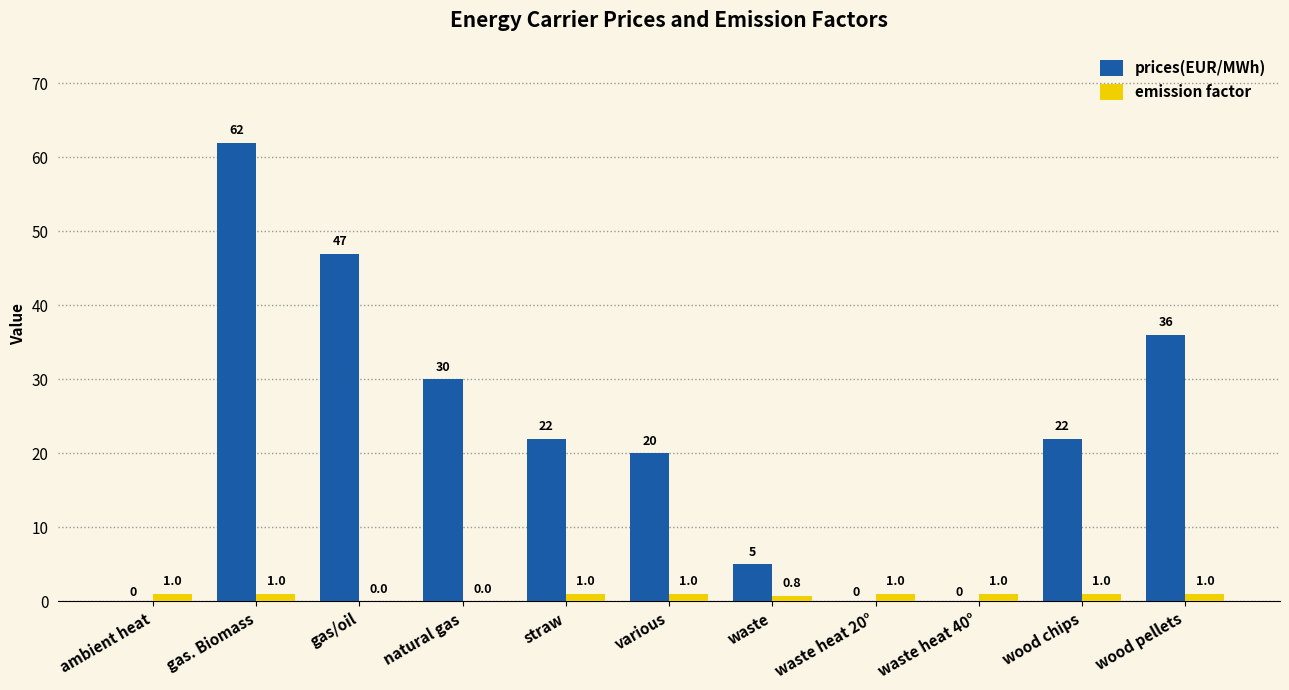

Which series changed the most between gas/oil and waste?

prices(EUR/MWh)